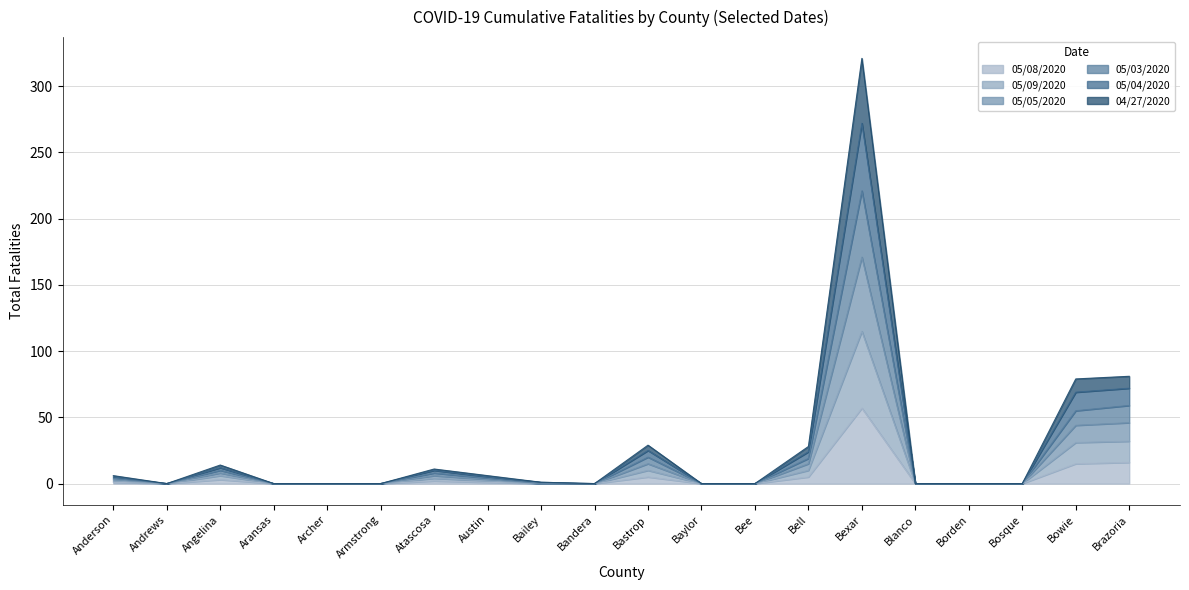

True or false: 05/04/2020 has a value of 24 at Bell.

True